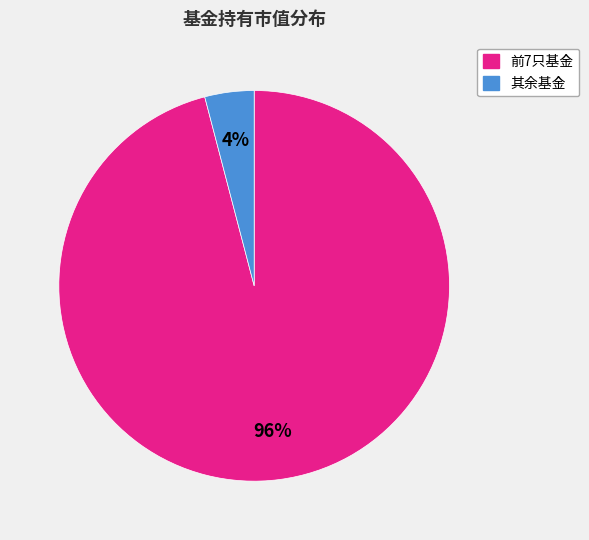

To the nearest percent, what is the average slice percentage?

50%